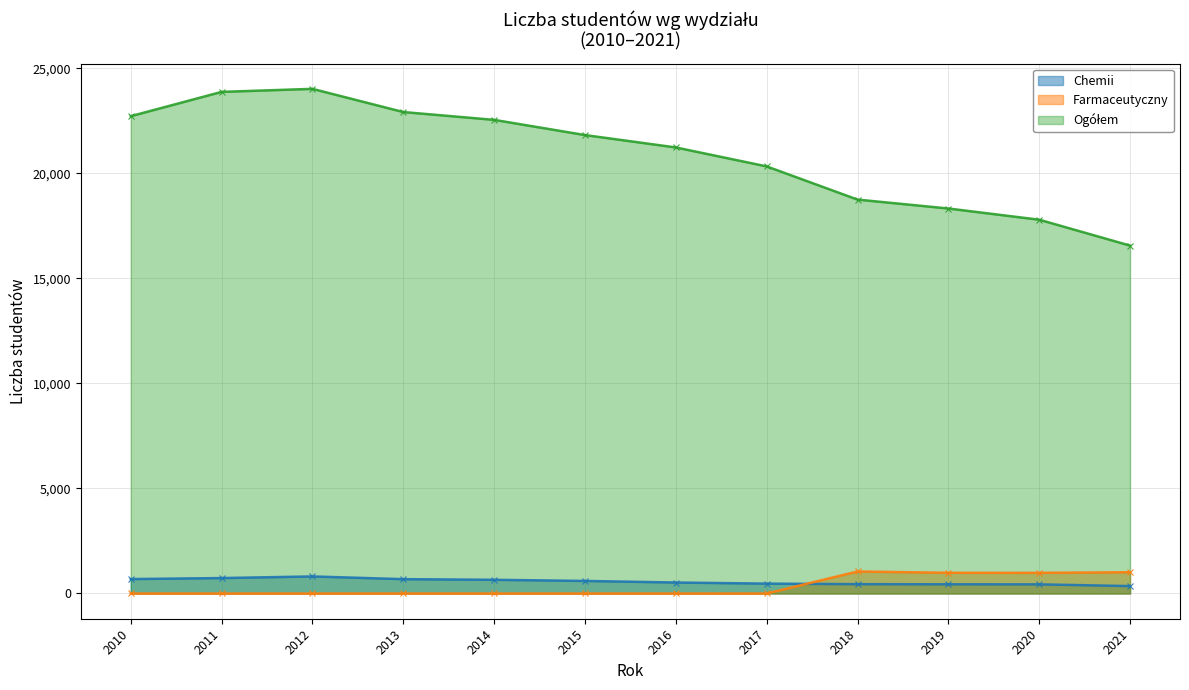

True or false: Chemii and Ogółem cross at least once.

False